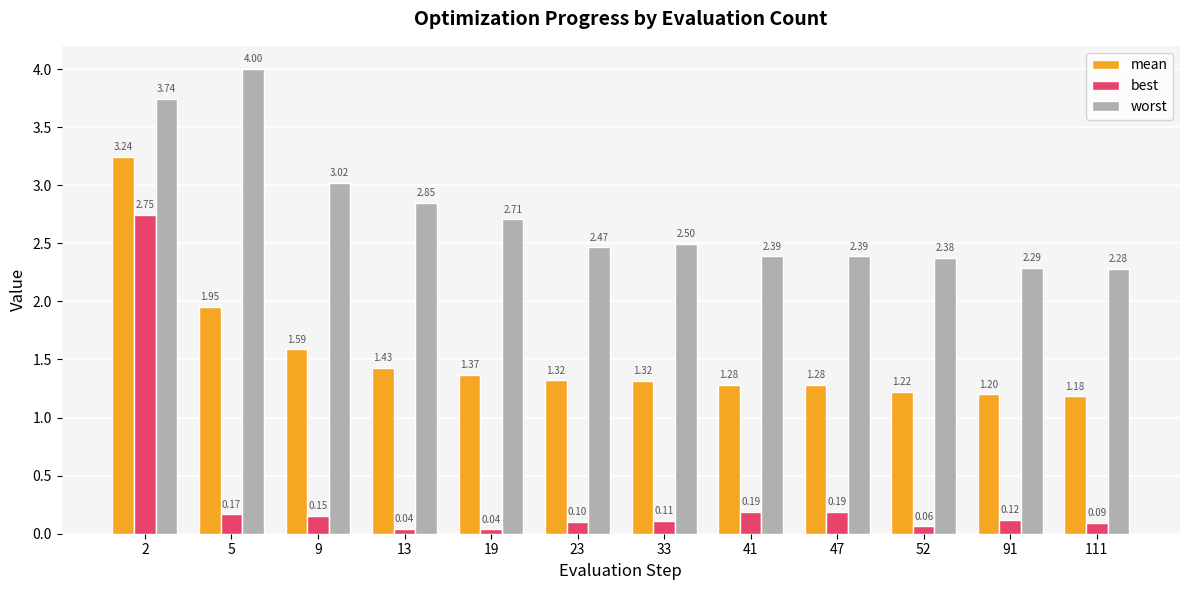

What is the sum of all mean values?

18.4